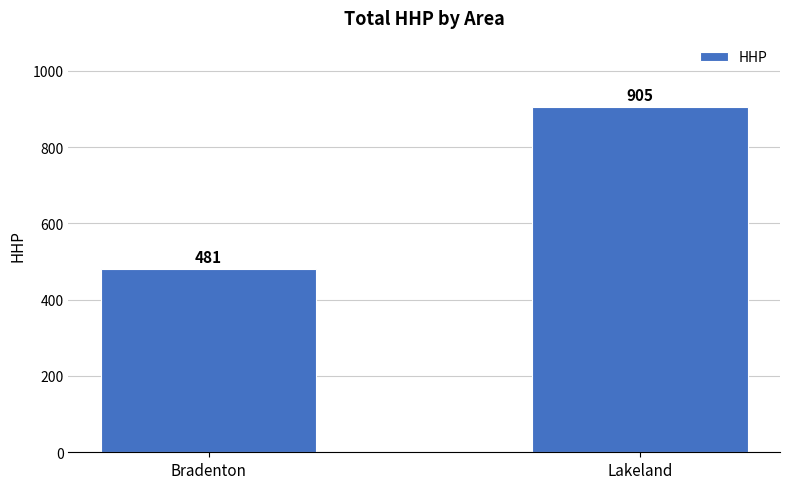

Which category has the highest value across all series?

Lakeland